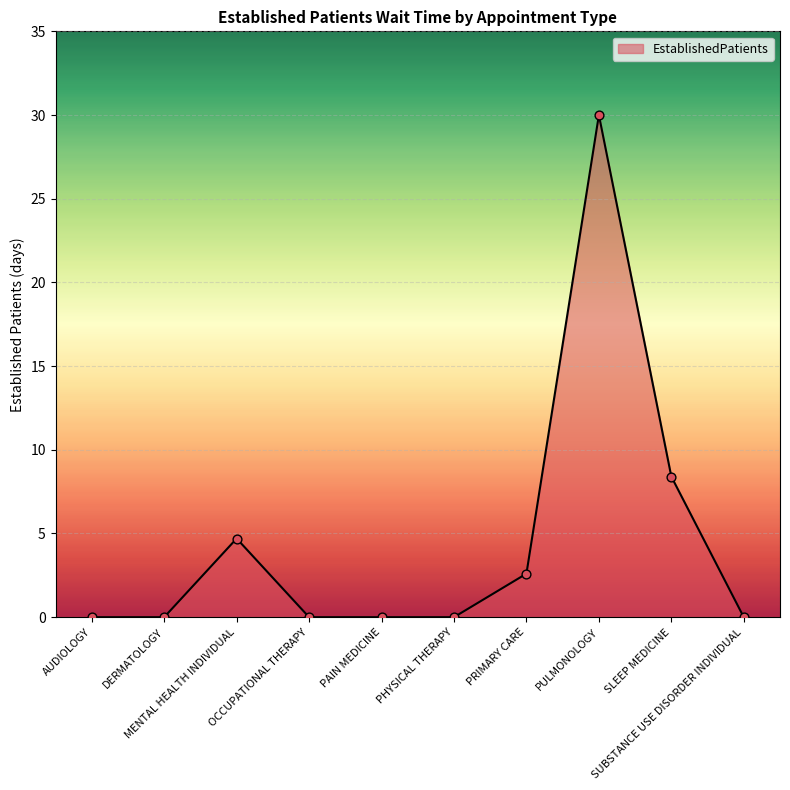

Which has a higher value, MENTAL HEALTH INDIVIDUAL or PRIMARY CARE?

MENTAL HEALTH INDIVIDUAL